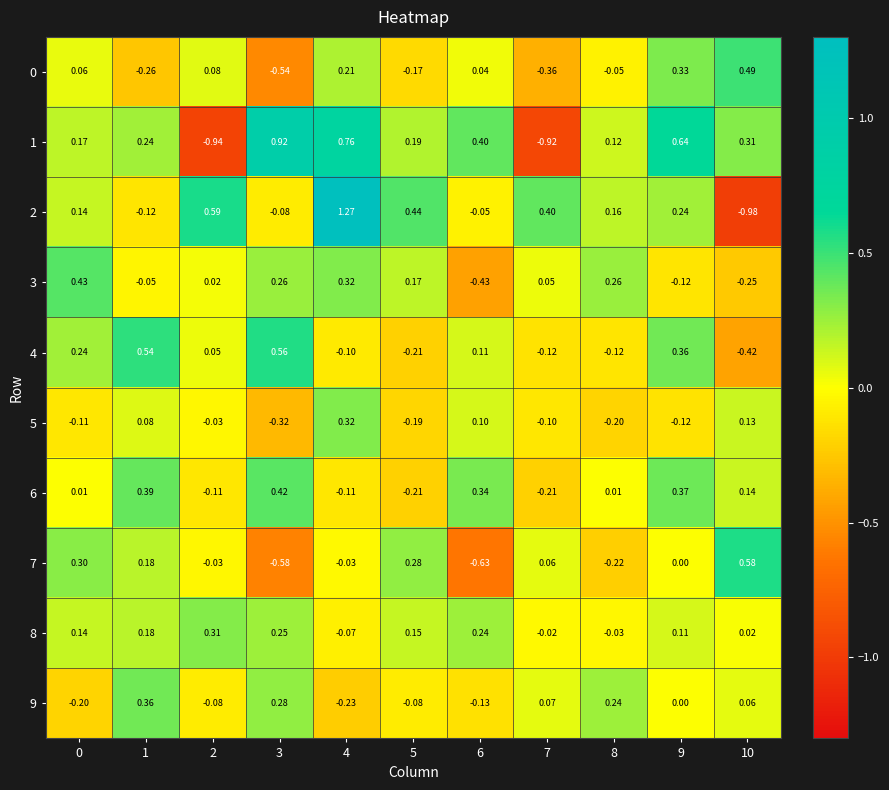

Count the number of categories in the chart.

11